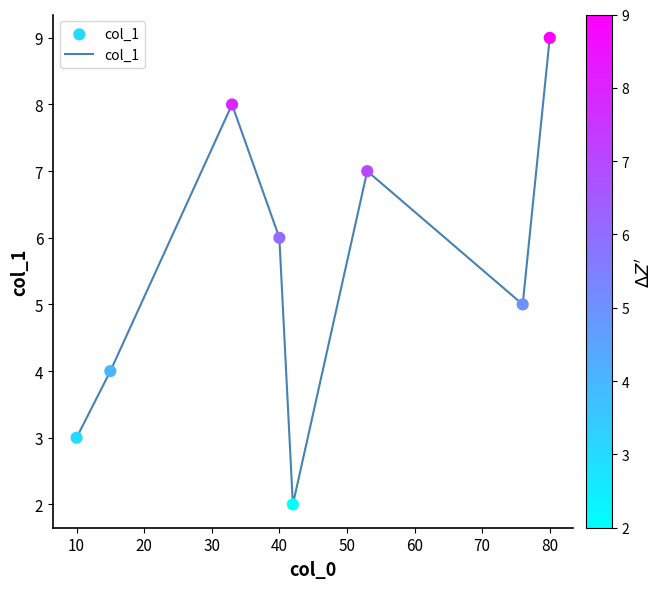

What is the difference between the maximum and second lowest values?

6.0